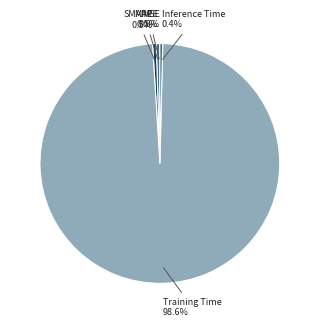

Count the number of slices in the pie.

5